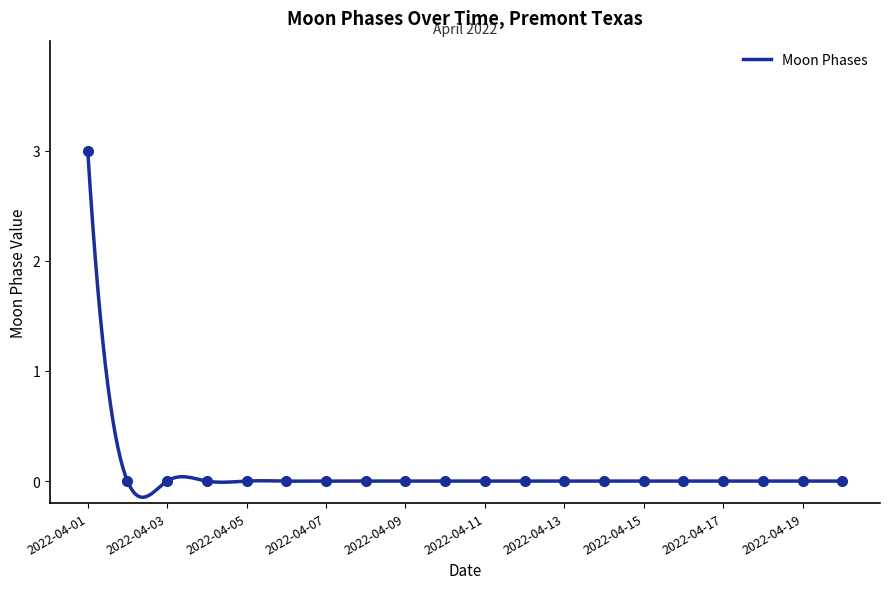

At which category does the chart reach its peak across all series?

2022-04-01